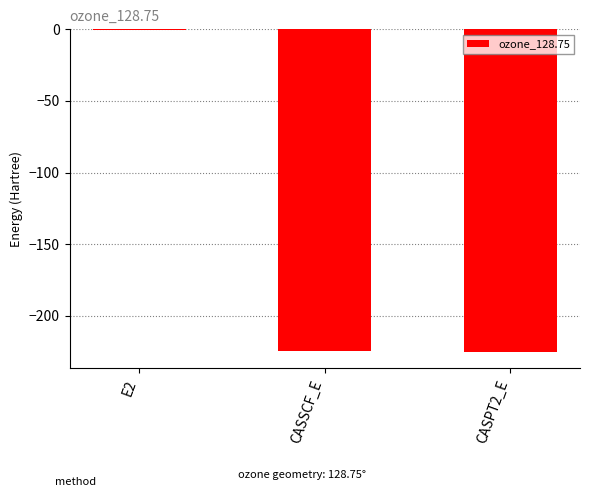

What is the sum of all values?

-450.6